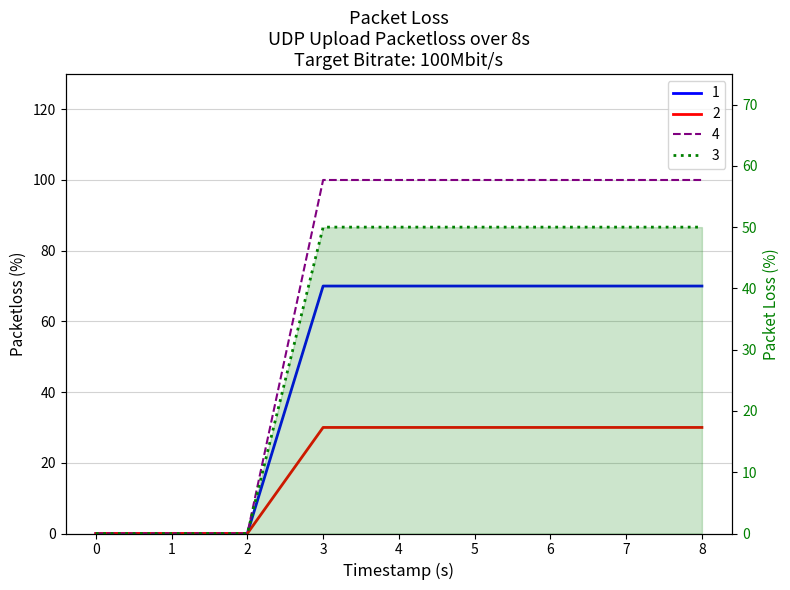

Does the chart display data point markers on the line(s)?

No